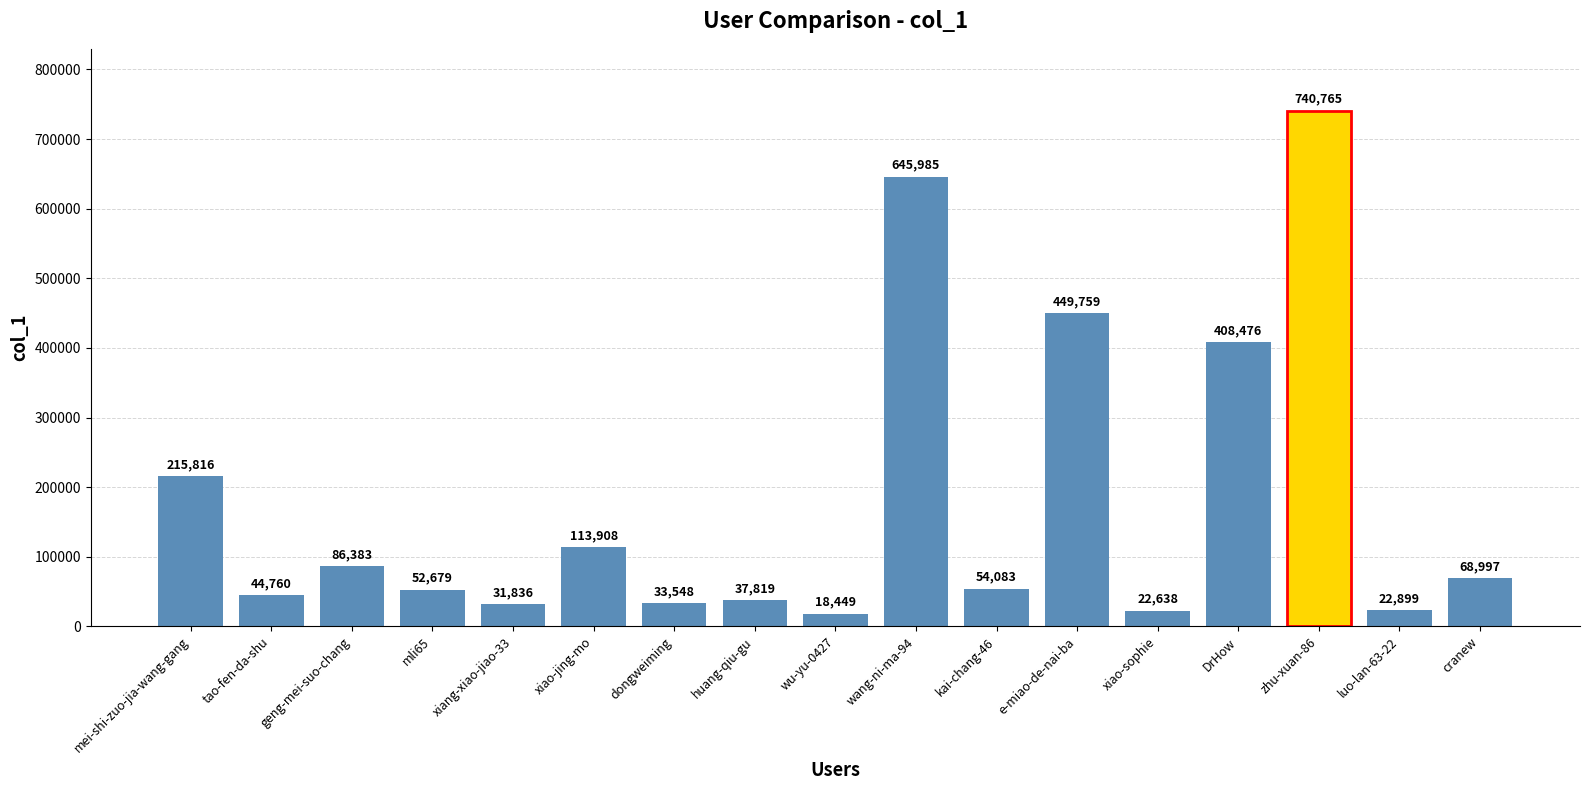

Rank the categories by value from lowest to highest.

wu-yu-0427, xiao-sophie, luo-lan-63-22, xiang-xiao-jiao-33, dongweiming, huang-qiu-gu, tao-fen-da-shu, mli65, kai-chang-46, cranew, geng-mei-suo-chang, xiao-jing-mo, mei-shi-zuo-jia-wang-gang, DrHow, e-miao-de-nai-ba, wang-ni-ma-94, zhu-xuan-86